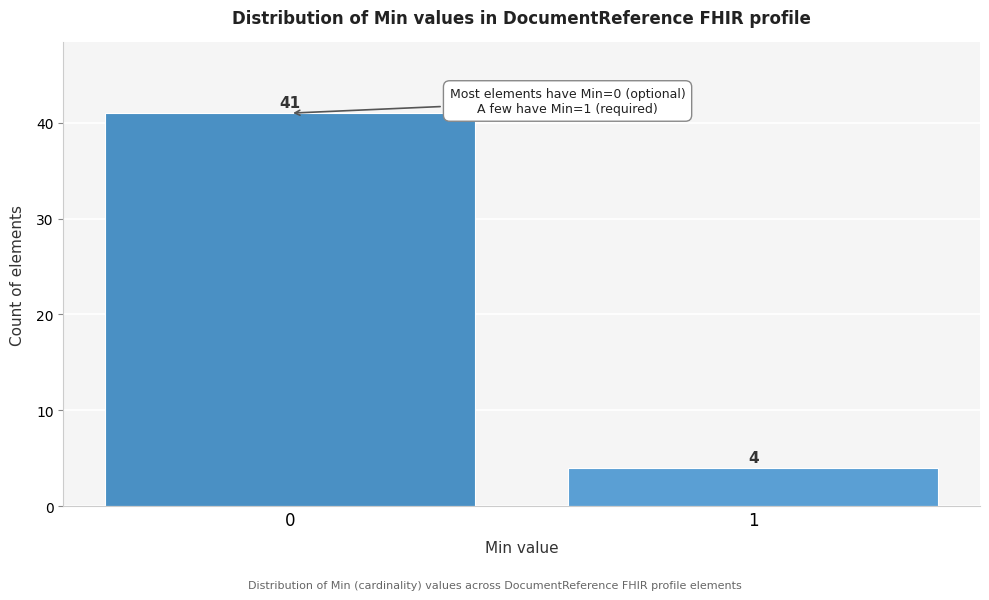

Reading right to left, list all the values displayed in this chart.

1=4	0=41